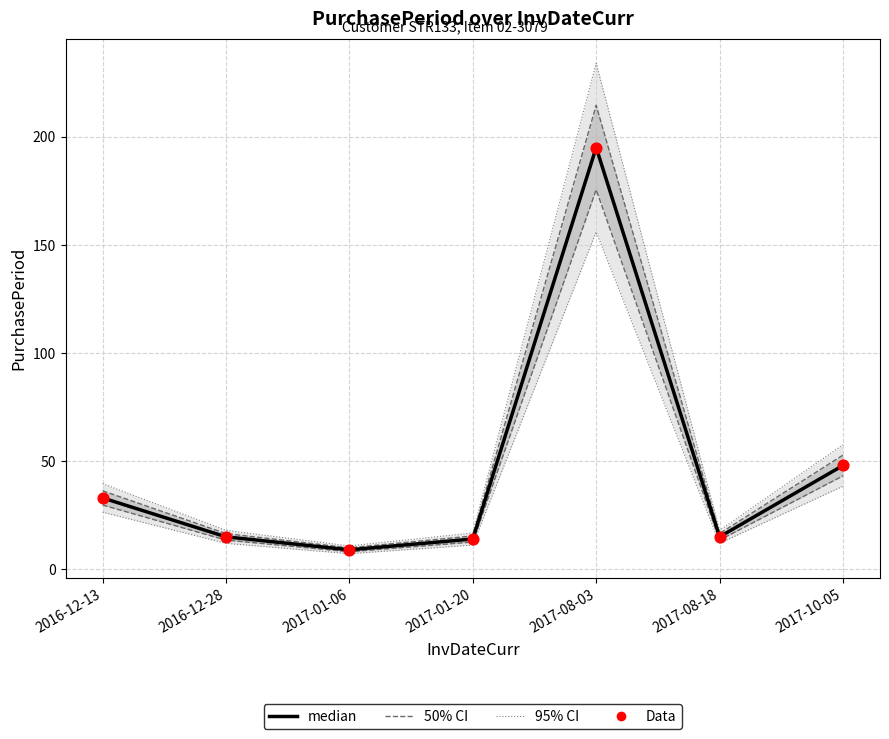

Which series has the largest total across all categories?

median